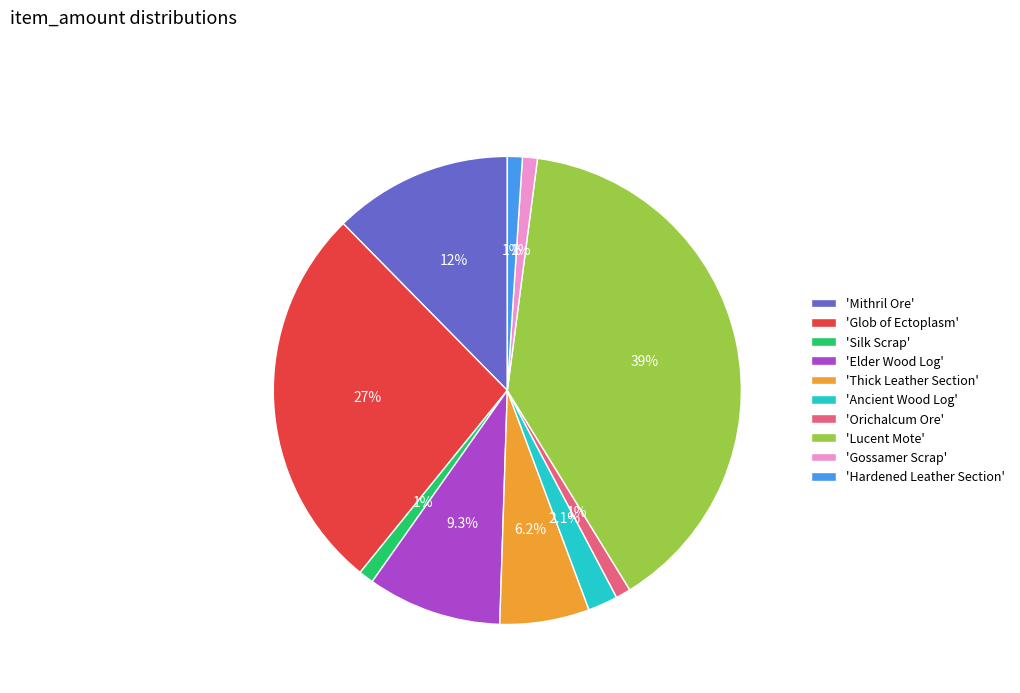

Which slice is the largest?

'Lucent Mote'